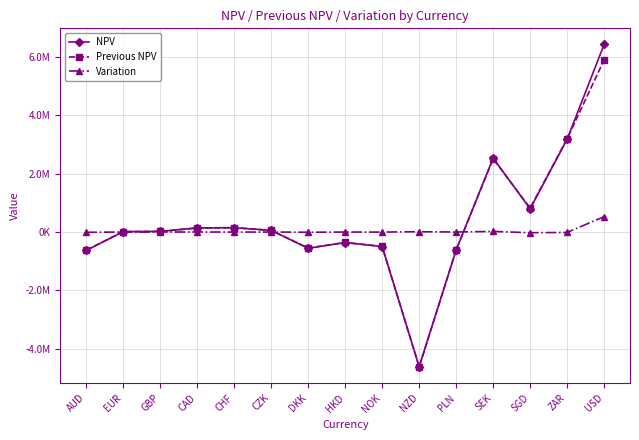

Where is the first local minimum for Variation?

GBP